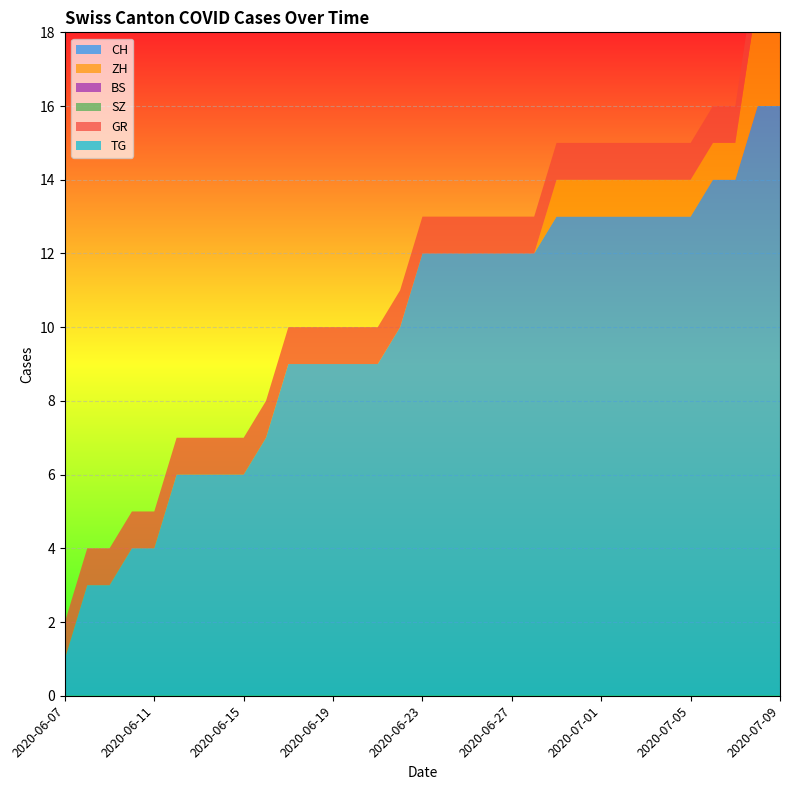

Does the chart display data point markers on the line(s)?

No